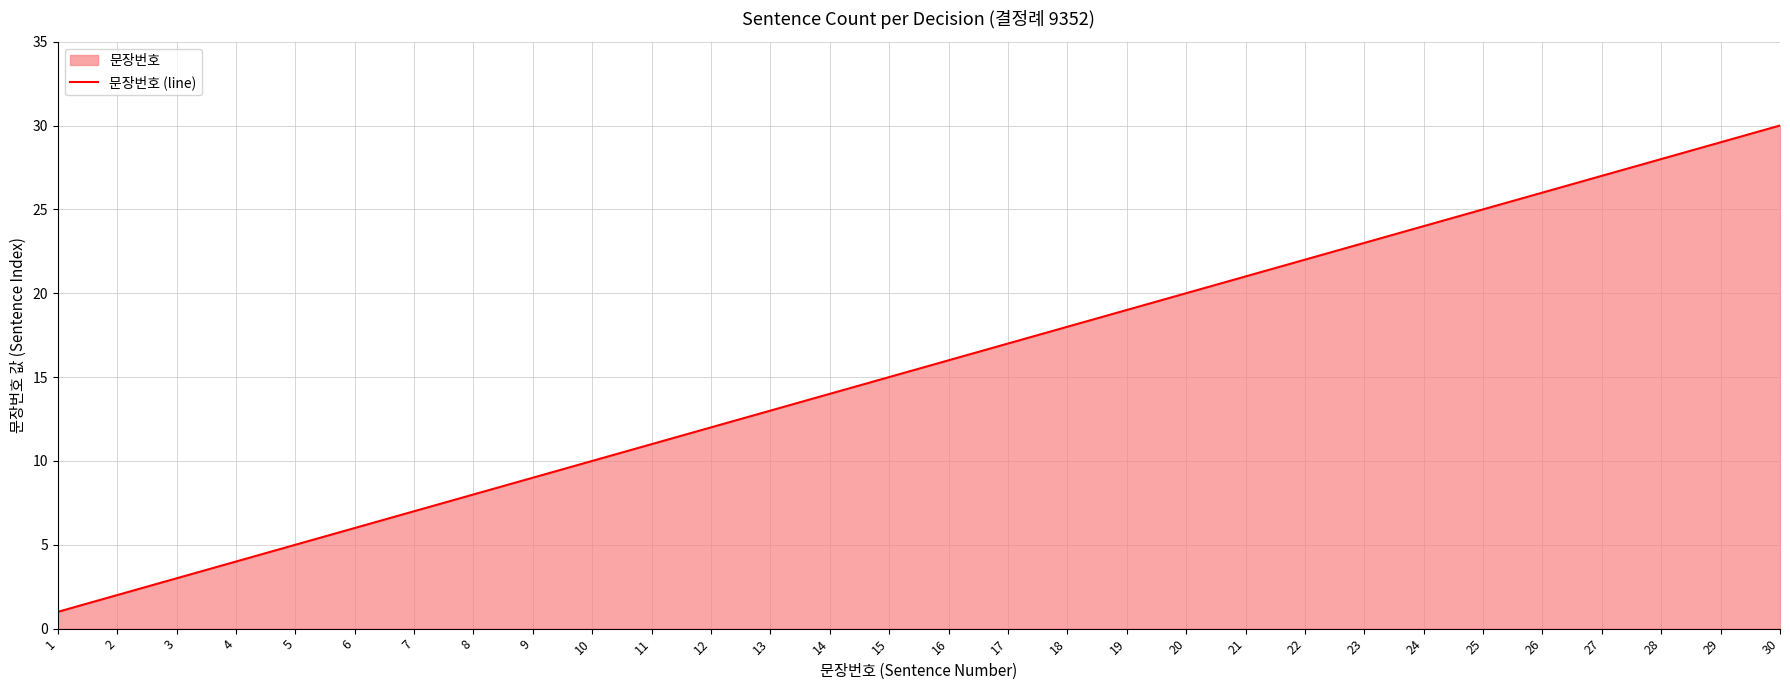

The value at 15 is 10. True or false?

False